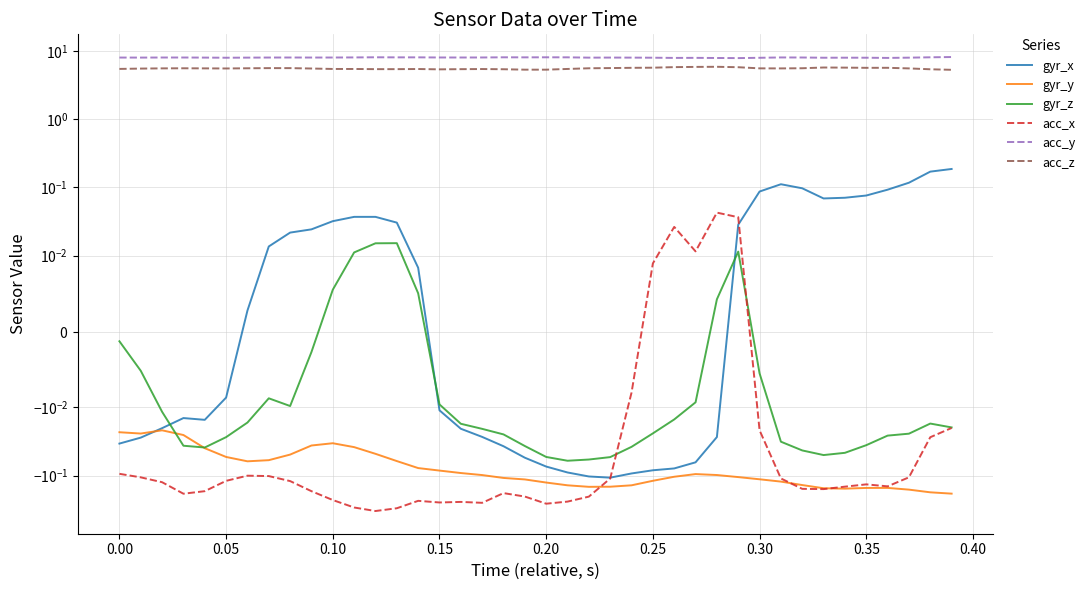

How many values in acc_x are below zero?

35